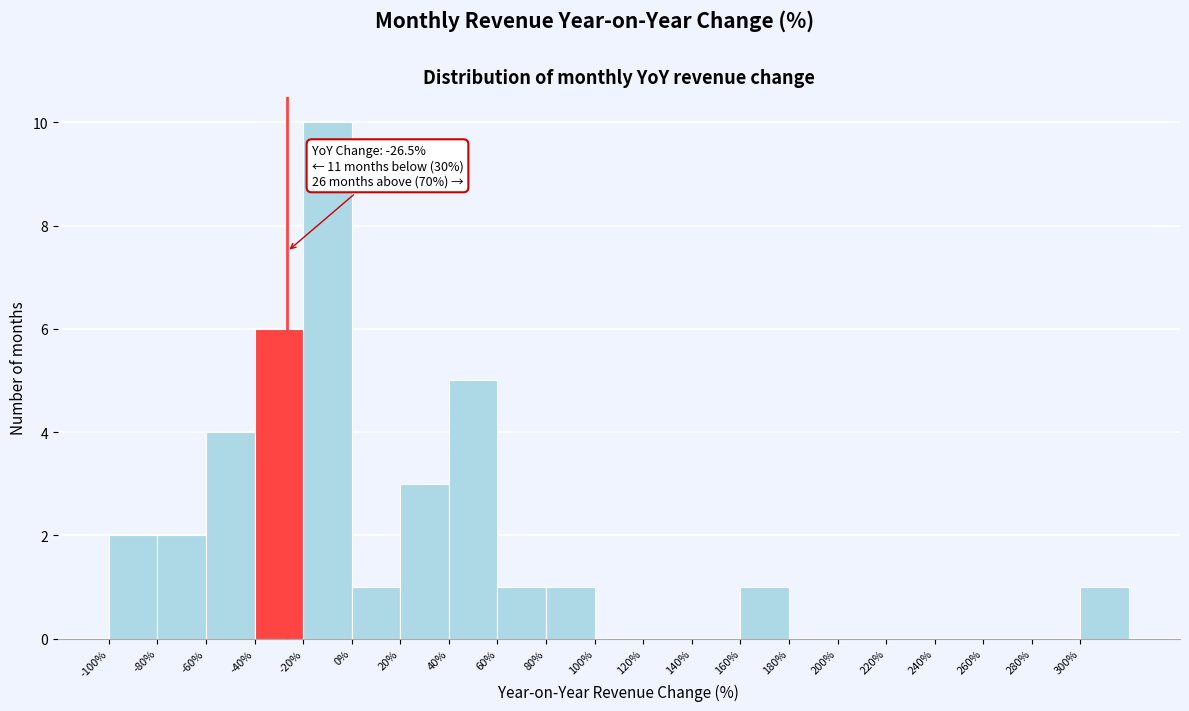

Which range on the x-axis has the tallest bar?

-20 to 0